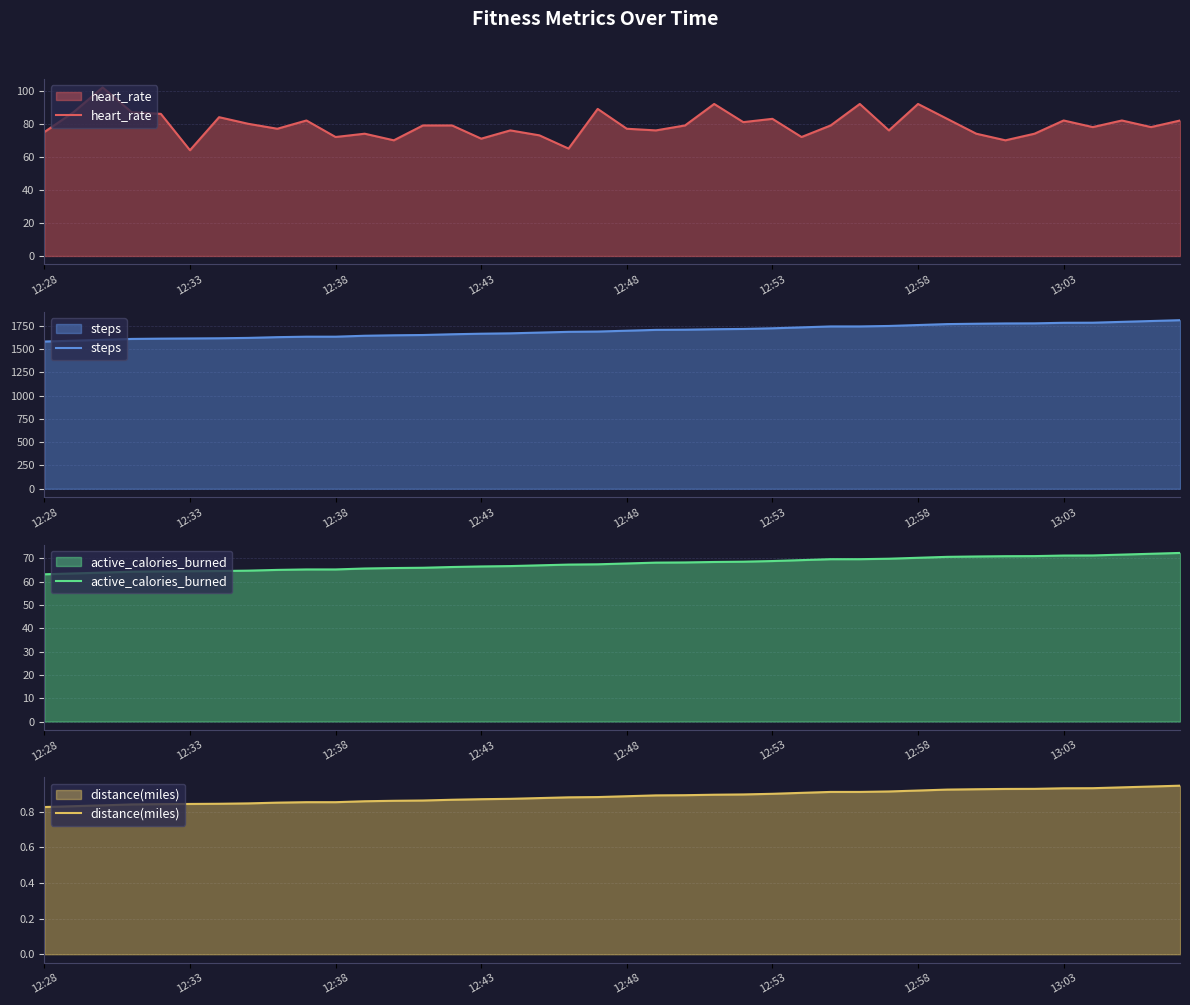

How many lines are shown in the chart?

4